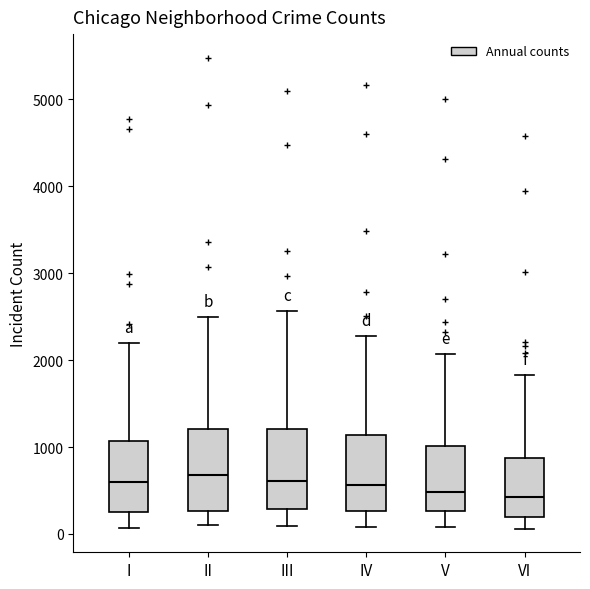

Where does the median line of the box for VI sit on the y-axis? The values are not printed on the chart, so give them approximately, as read against the axis.

400